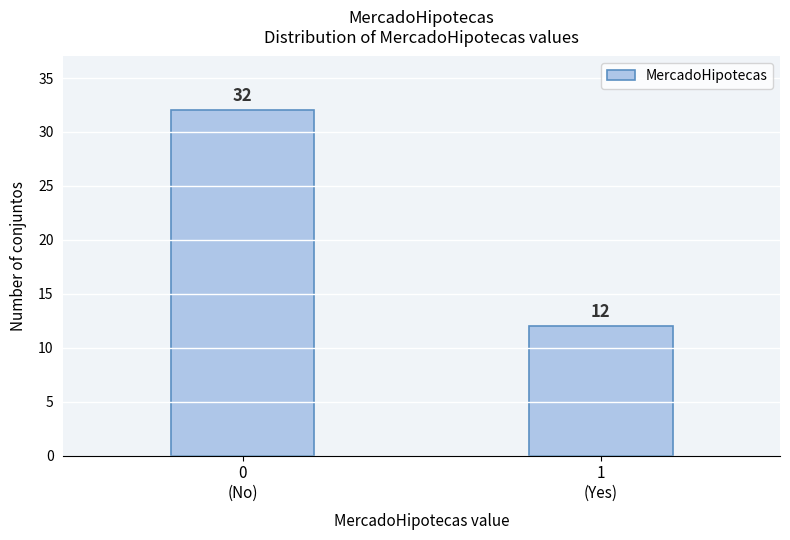

Reading left to right, transcribe all the data shown in this chart.

32	12